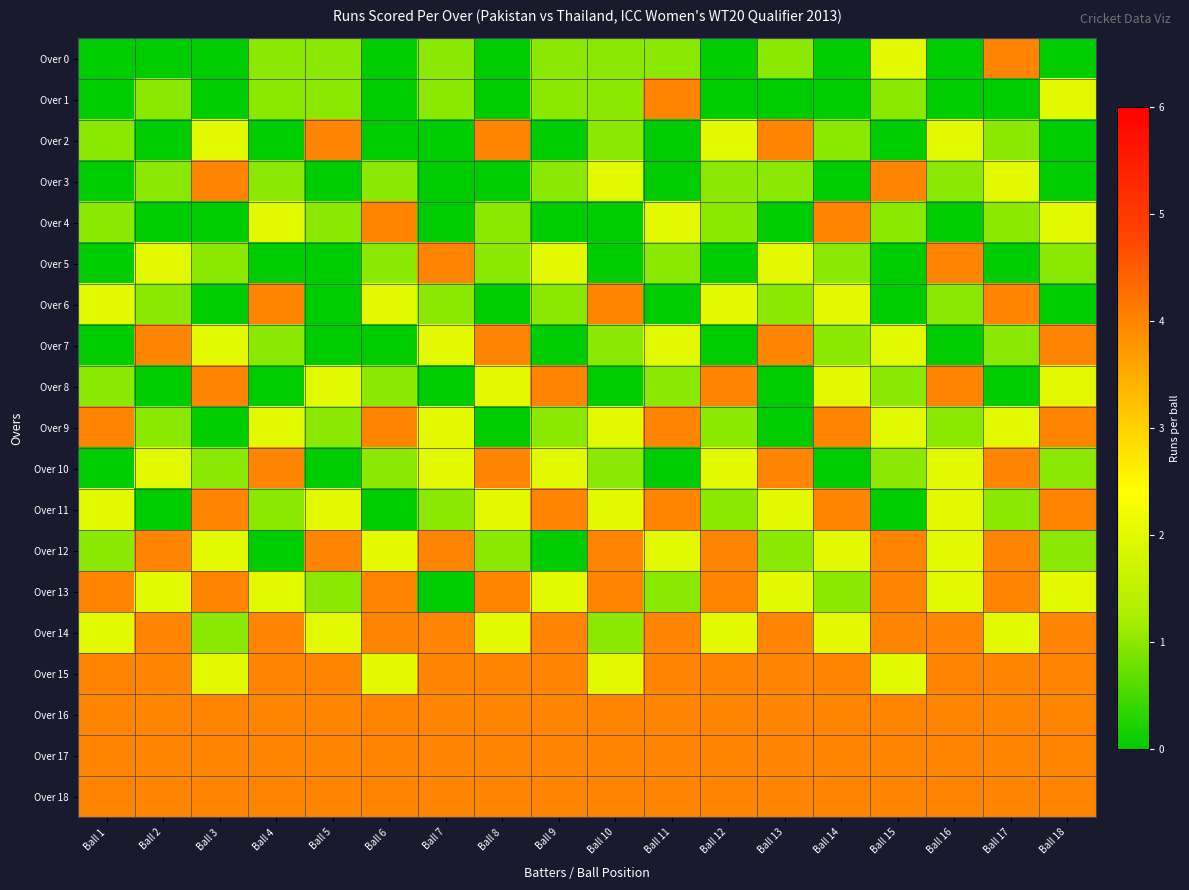

Reading left to right, list all the values displayed in this chart.

Over 0: Ball 1=0	Ball 2=0	Ball 3=0	Ball 4=1	Ball 5=1	Ball 6=0	Ball 7=1	Ball 8=0	Ball 9=1	Ball 10=1	Ball 11=1	Ball 12=0	Ball 13=1	Ball 14=0	Ball 15=2	Ball 16=0	Ball 17=4	Ball 18=0
Over 1: Ball 1=0	Ball 2=1	Ball 3=0	Ball 4=1	Ball 5=1	Ball 6=0	Ball 7=1	Ball 8=0	Ball 9=1	Ball 10=1	Ball 11=4	Ball 12=0	Ball 13=0	Ball 14=0	Ball 15=1	Ball 16=0	Ball 17=0	Ball 18=2
Over 2: Ball 1=1	Ball 2=0	Ball 3=2	Ball 4=0	Ball 5=4	Ball 6=0	Ball 7=0	Ball 8=4	Ball 9=0	Ball 10=1	Ball 11=0	Ball 12=2	Ball 13=4	Ball 14=1	Ball 15=0	Ball 16=2	Ball 17=1	Ball 18=0
Over 3: Ball 1=0	Ball 2=1	Ball 3=4	Ball 4=1	Ball 5=0	Ball 6=1	Ball 7=0	Ball 8=0	Ball 9=1	Ball 10=2	Ball 11=0	Ball 12=1	Ball 13=1	Ball 14=0	Ball 15=4	Ball 16=1	Ball 17=2	Ball 18=0
Over 4: Ball 1=1	Ball 2=0	Ball 3=0	Ball 4=2	Ball 5=1	Ball 6=4	Ball 7=0	Ball 8=1	Ball 9=0	Ball 10=0	Ball 11=2	Ball 12=1	Ball 13=0	Ball 14=4	Ball 15=1	Ball 16=0	Ball 17=1	Ball 18=2
Over 5: Ball 1=0	Ball 2=2	Ball 3=1	Ball 4=0	Ball 5=0	Ball 6=1	Ball 7=4	Ball 8=1	Ball 9=2	Ball 10=0	Ball 11=1	Ball 12=0	Ball 13=2	Ball 14=1	Ball 15=0	Ball 16=4	Ball 17=0	Ball 18=1
Over 6: Ball 1=2	Ball 2=1	Ball 3=0	Ball 4=4	Ball 5=0	Ball 6=2	Ball 7=1	Ball 8=0	Ball 9=1	Ball 10=4	Ball 11=0	Ball 12=2	Ball 13=1	Ball 14=2	Ball 15=0	Ball 16=1	Ball 17=4	Ball 18=0
Over 7: Ball 1=0	Ball 2=4	Ball 3=2	Ball 4=1	Ball 5=0	Ball 6=0	Ball 7=2	Ball 8=4	Ball 9=0	Ball 10=1	Ball 11=2	Ball 12=0	Ball 13=4	Ball 14=1	Ball 15=2	Ball 16=0	Ball 17=1	Ball 18=4
Over 8: Ball 1=1	Ball 2=0	Ball 3=4	Ball 4=0	Ball 5=2	Ball 6=1	Ball 7=0	Ball 8=2	Ball 9=4	Ball 10=0	Ball 11=1	Ball 12=4	Ball 13=0	Ball 14=2	Ball 15=1	Ball 16=4	Ball 17=0	Ball 18=2
Over 9: Ball 1=4	Ball 2=1	Ball 3=0	Ball 4=2	Ball 5=1	Ball 6=4	Ball 7=2	Ball 8=0	Ball 9=1	Ball 10=2	Ball 11=4	Ball 12=1	Ball 13=0	Ball 14=4	Ball 15=2	Ball 16=1	Ball 17=2	Ball 18=4
Over 10: Ball 1=0	Ball 2=2	Ball 3=1	Ball 4=4	Ball 5=0	Ball 6=1	Ball 7=2	Ball 8=4	Ball 9=2	Ball 10=1	Ball 11=0	Ball 12=2	Ball 13=4	Ball 14=0	Ball 15=1	Ball 16=2	Ball 17=4	Ball 18=1
Over 11: Ball 1=2	Ball 2=0	Ball 3=4	Ball 4=1	Ball 5=2	Ball 6=0	Ball 7=1	Ball 8=2	Ball 9=4	Ball 10=2	Ball 11=4	Ball 12=1	Ball 13=2	Ball 14=4	Ball 15=0	Ball 16=2	Ball 17=1	Ball 18=4
Over 12: Ball 1=1	Ball 2=4	Ball 3=2	Ball 4=0	Ball 5=4	Ball 6=2	Ball 7=4	Ball 8=1	Ball 9=0	Ball 10=4	Ball 11=2	Ball 12=4	Ball 13=1	Ball 14=2	Ball 15=4	Ball 16=2	Ball 17=4	Ball 18=1
Over 13: Ball 1=4	Ball 2=2	Ball 3=4	Ball 4=2	Ball 5=1	Ball 6=4	Ball 7=0	Ball 8=4	Ball 9=2	Ball 10=4	Ball 11=1	Ball 12=4	Ball 13=2	Ball 14=1	Ball 15=4	Ball 16=2	Ball 17=4	Ball 18=2
Over 14: Ball 1=2	Ball 2=4	Ball 3=1	Ball 4=4	Ball 5=2	Ball 6=4	Ball 7=4	Ball 8=2	Ball 9=4	Ball 10=1	Ball 11=4	Ball 12=2	Ball 13=4	Ball 14=2	Ball 15=4	Ball 16=4	Ball 17=2	Ball 18=4
Over 15: Ball 1=4	Ball 2=4	Ball 3=2	Ball 4=4	Ball 5=4	Ball 6=2	Ball 7=4	Ball 8=4	Ball 9=4	Ball 10=2	Ball 11=4	Ball 12=4	Ball 13=4	Ball 14=4	Ball 15=2	Ball 16=4	Ball 17=4	Ball 18=4
Over 16: Ball 1=4	Ball 2=4	Ball 3=4	Ball 4=4	Ball 5=4	Ball 6=4	Ball 7=4	Ball 8=4	Ball 9=4	Ball 10=4	Ball 11=4	Ball 12=4	Ball 13=4	Ball 14=4	Ball 15=4	Ball 16=4	Ball 17=4	Ball 18=4
Over 17: Ball 1=4	Ball 2=4	Ball 3=4	Ball 4=4	Ball 5=4	Ball 6=4	Ball 7=4	Ball 8=4	Ball 9=4	Ball 10=4	Ball 11=4	Ball 12=4	Ball 13=4	Ball 14=4	Ball 15=4	Ball 16=4	Ball 17=4	Ball 18=4
Over 18: Ball 1=4	Ball 2=4	Ball 3=4	Ball 4=4	Ball 5=4	Ball 6=4	Ball 7=4	Ball 8=4	Ball 9=4	Ball 10=4	Ball 11=4	Ball 12=4	Ball 13=4	Ball 14=4	Ball 15=4	Ball 16=4	Ball 17=4	Ball 18=4